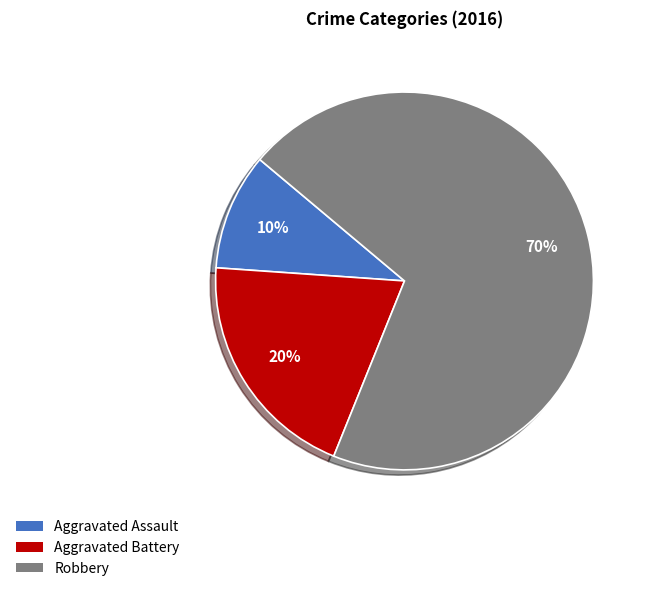

Combined, do Robbery and Aggravated Assault account for over 50%?

Yes